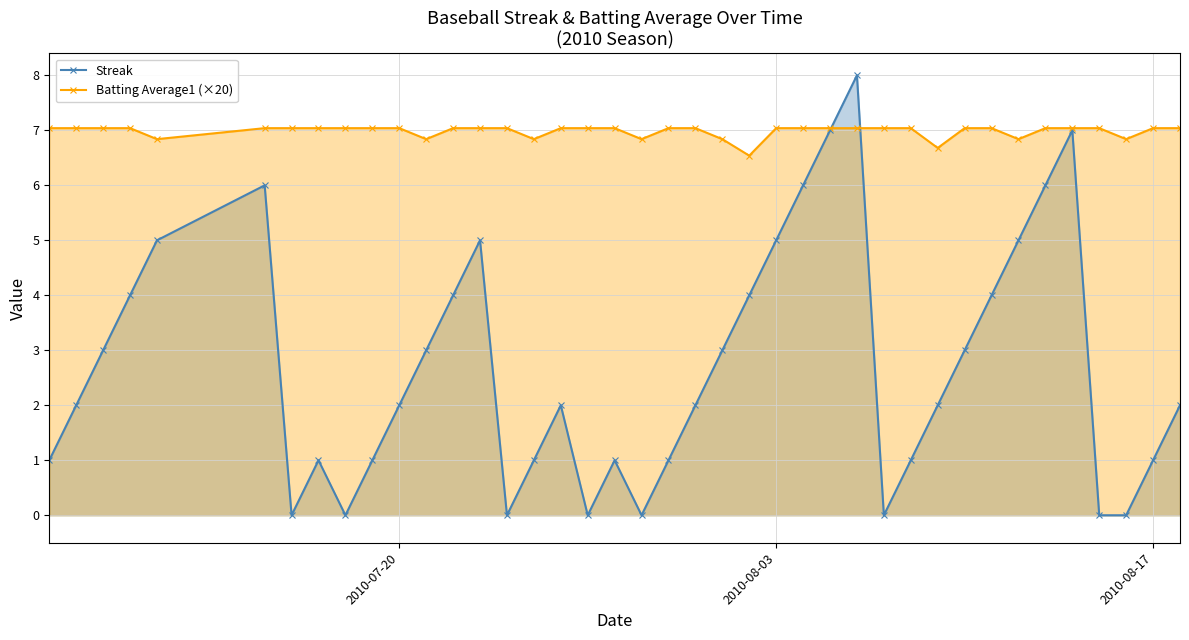

Reading left to right, list all the values displayed in this chart.

Streak: 1.0	2.0	3.0	4.0	5.0	6.0	0.0	1.0	0.0	1.0	2.0	3.0	4.0	5.0	0.0	1.0	2.0	0.0	1.0	0.0	1.0	2.0	3.0	4.0	5.0	6.0	7.0	8.0	0.0	1.0	2.0	3.0	4.0	5.0	6.0	7.0	0.0	0.0	1.0	2.0
Batting Average1 (×20): 7.0	7.0	7.0	7.0	6.8	7.0	7.0	7.0	7.0	7.0	7.0	6.8	7.0	7.0	7.0	6.8	7.0	7.0	7.0	6.8	7.0	7.0	6.8	6.5	7.0	7.0	7.0	7.0	7.0	7.0	6.7	7.0	7.0	6.8	7.0	7.0	7.0	6.8	7.0	7.0